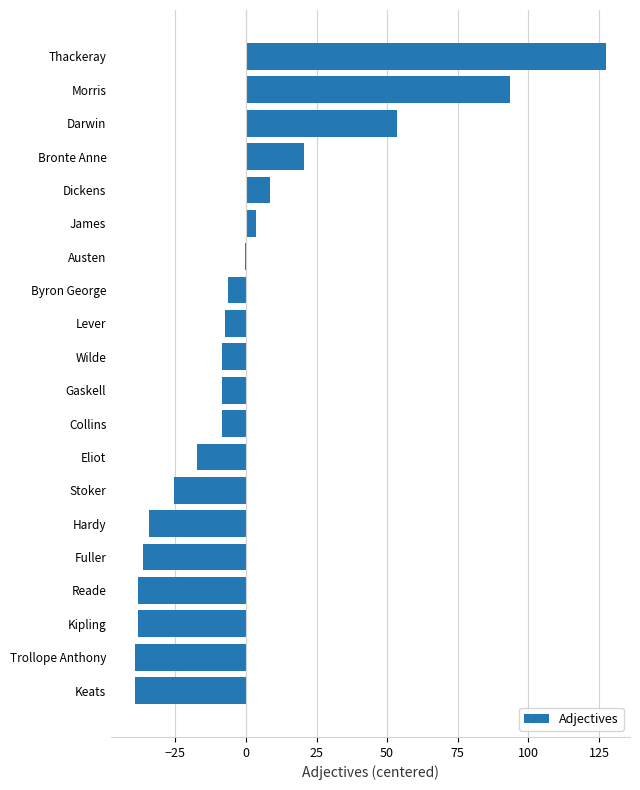

What is the sum of the values at Fuller and Kipling?

-74.7